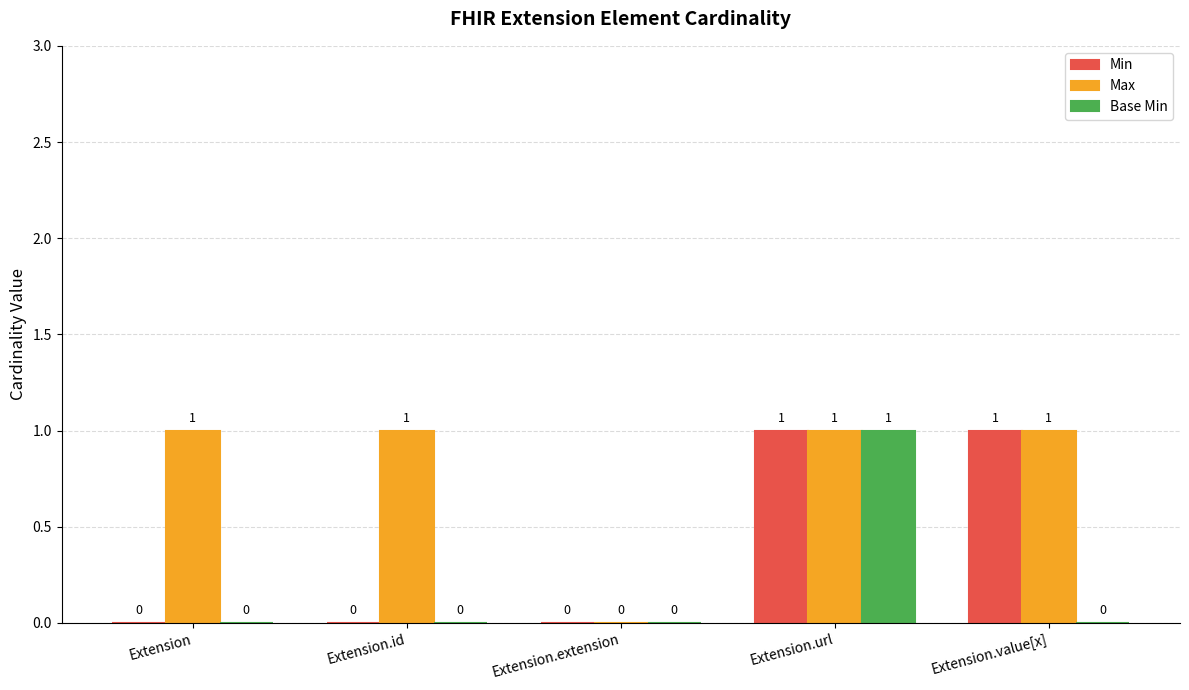

Are the bars horizontal?

No